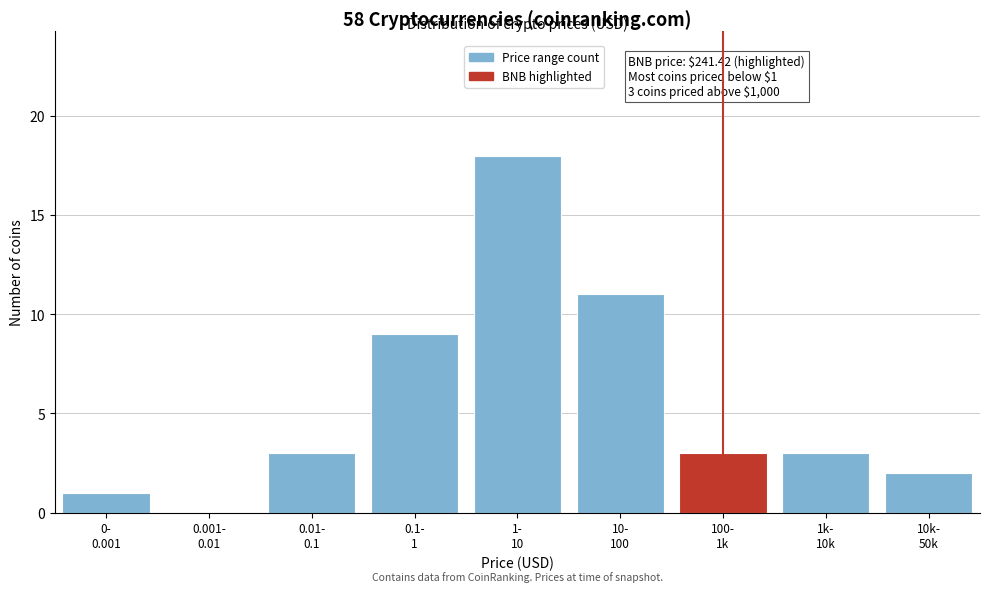

What is the sum of all values?

50